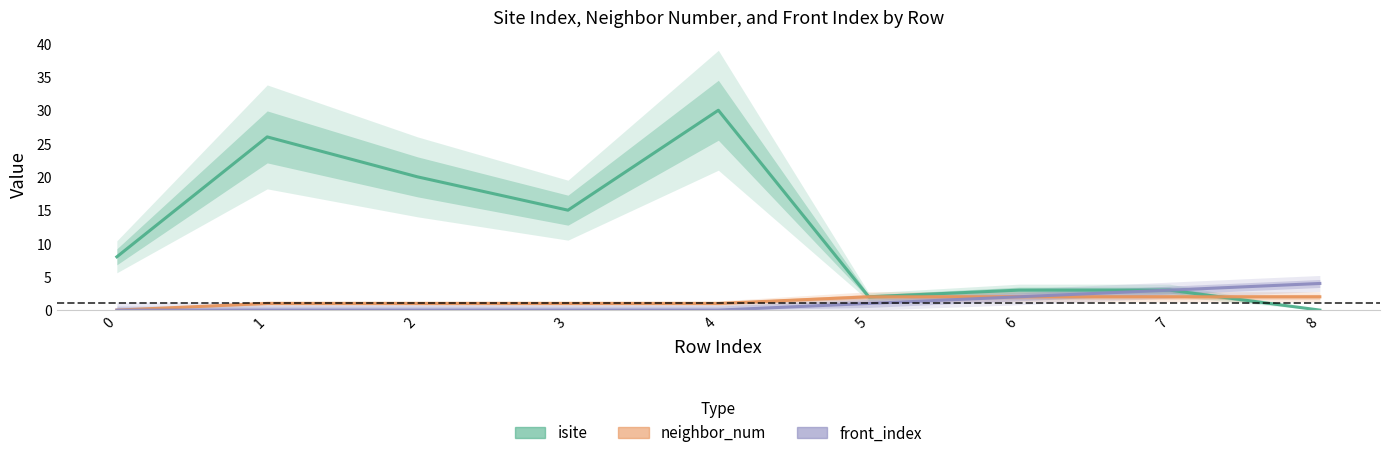

How many values in neighbor_num are above zero?

8